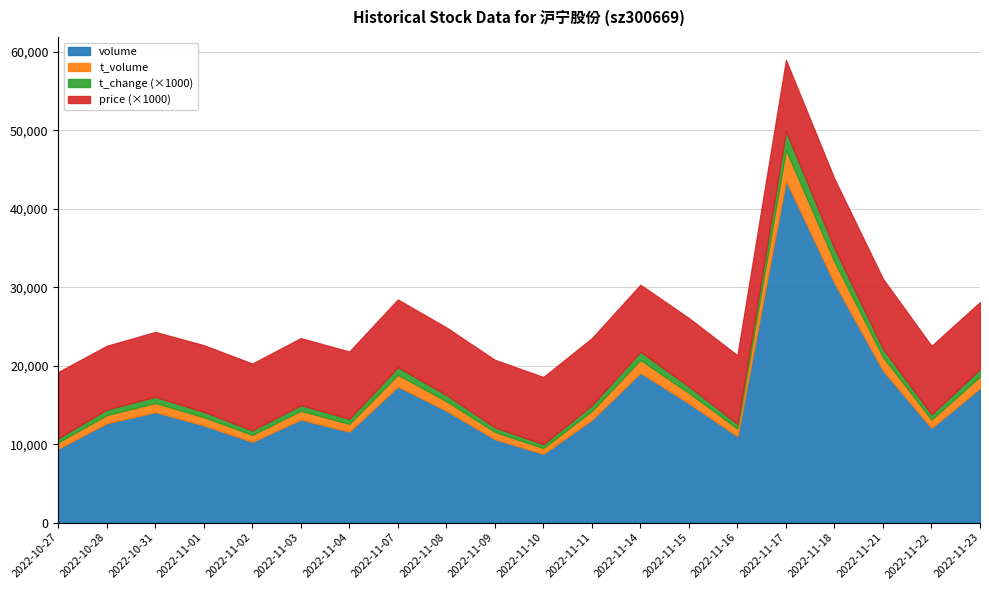

What is the value of the volume point at the 12th from the left?

13110.0